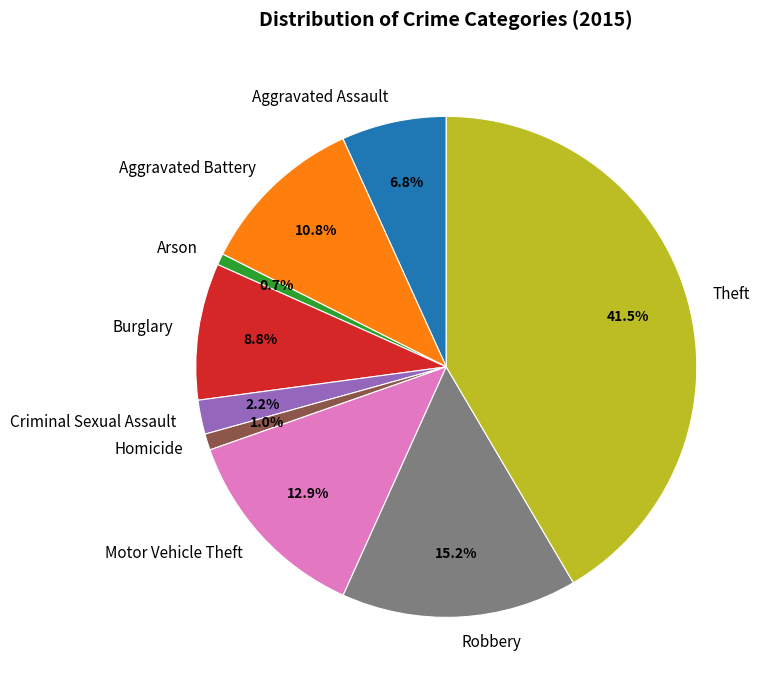

To the nearest percent, what is the average slice percentage?

11%